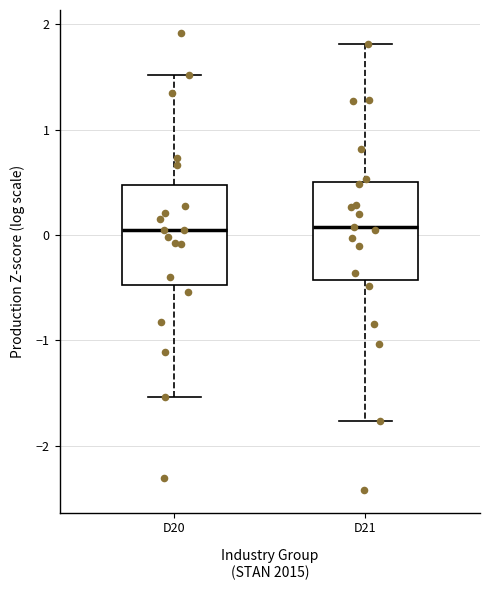

Reading left to right, transcribe this box plot: for each box, give where its median line is, the range the box spans, and where its two whiskers end, as read against the y-axis. The values are not printed on the chart, so give them approximately, as read against the axis.

D20: median 0.0, box -0.5 to 0.5, whiskers -1.5 to 1.5
D21: median 0.1, box -0.4 to 0.5, whiskers -1.8 to 1.8